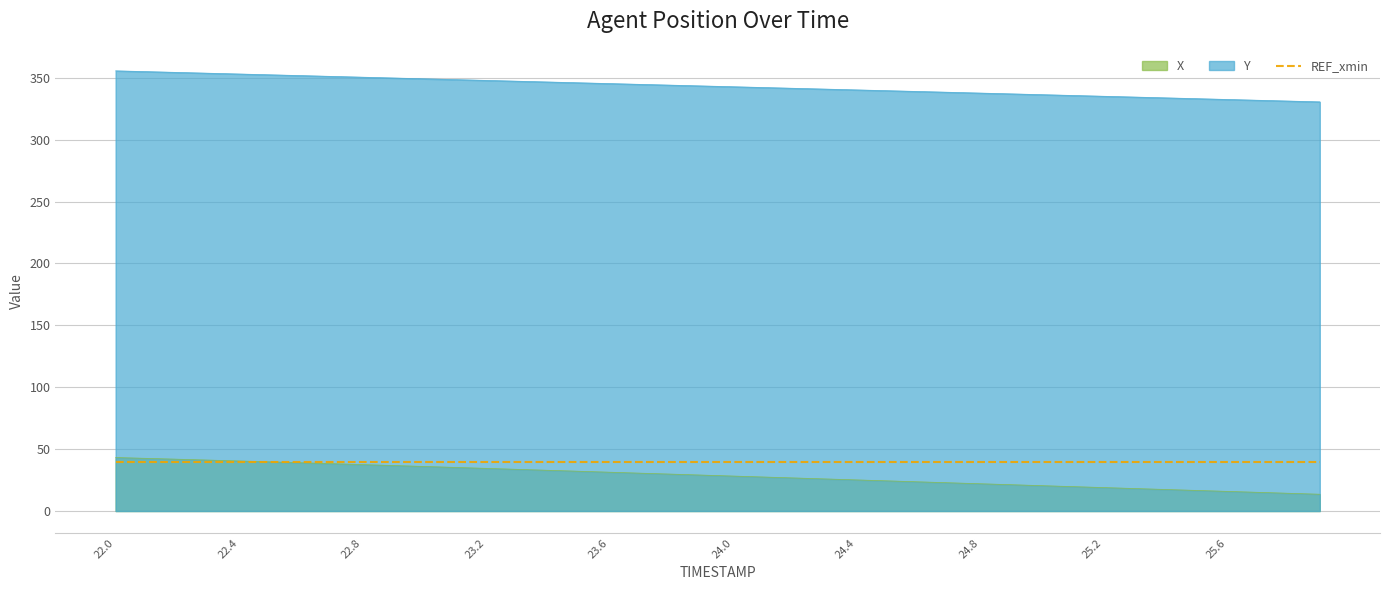

Rank the series by their maximum value, from lowest to highest.

REF_xmin, X, Y